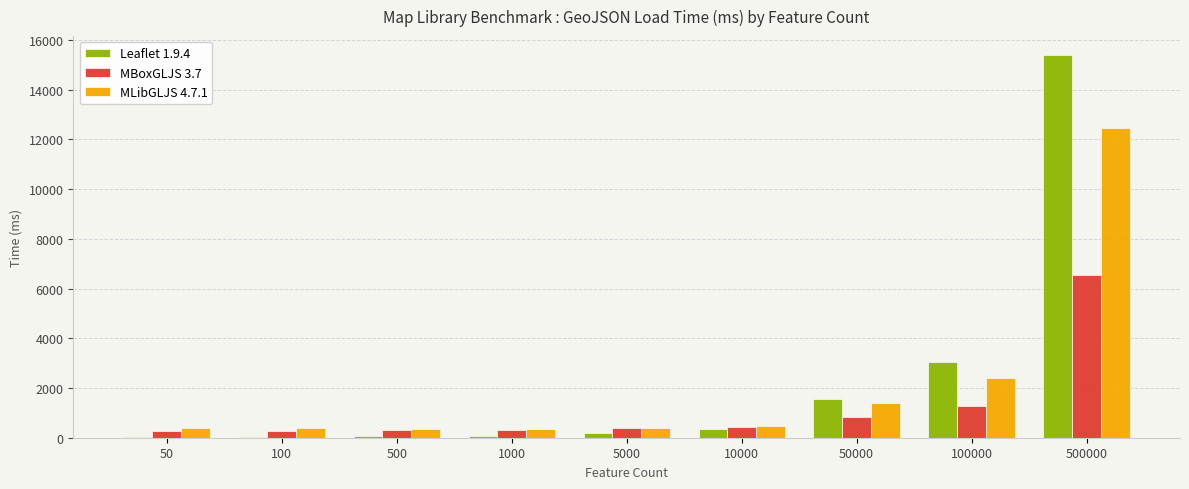

The value of MBoxGLJS 3.7 at 500000 is 10983.0. True or false?

False